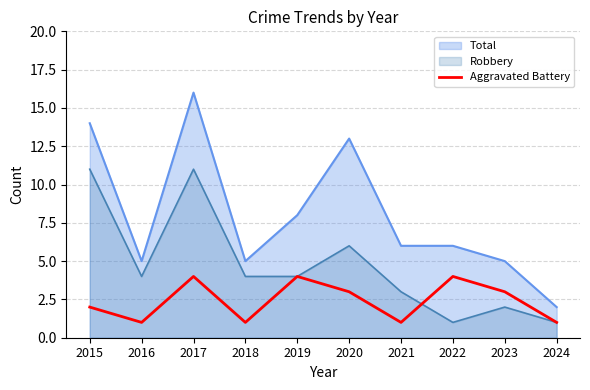

Reading left to right, transcribe all the data shown in this chart.

Total: 14	5	16	5	8	13	6	6	5	2
Robbery: 11	4	11	4	4	6	3	1	2	1
Aggravated Battery: 2	1	4	1	4	3	1	4	3	1